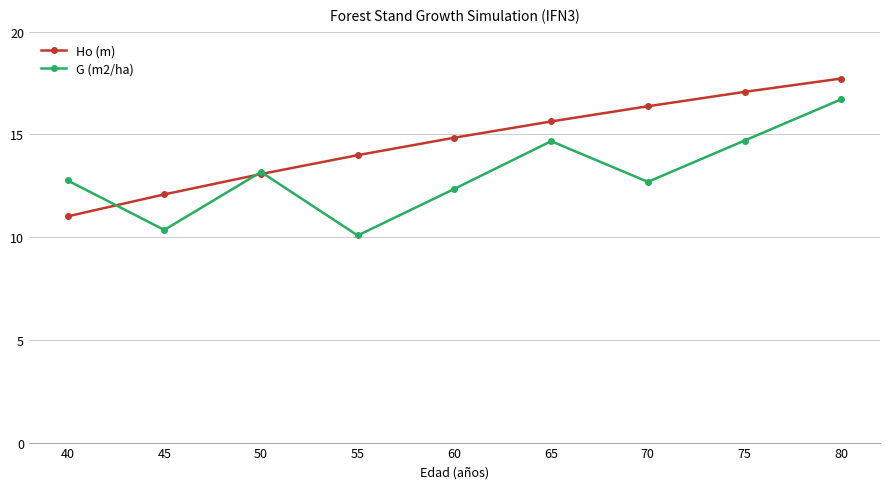

How many data points in G (m2/ha) are above 12?

7